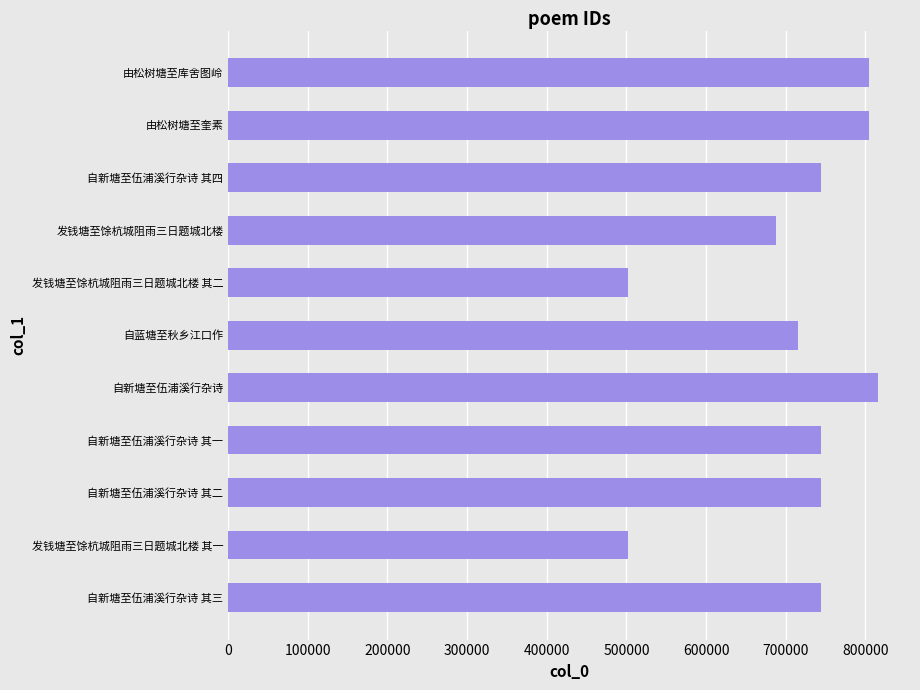

At which category does the chart reach its peak across all series?

自新塘至伍浦溪行杂诗